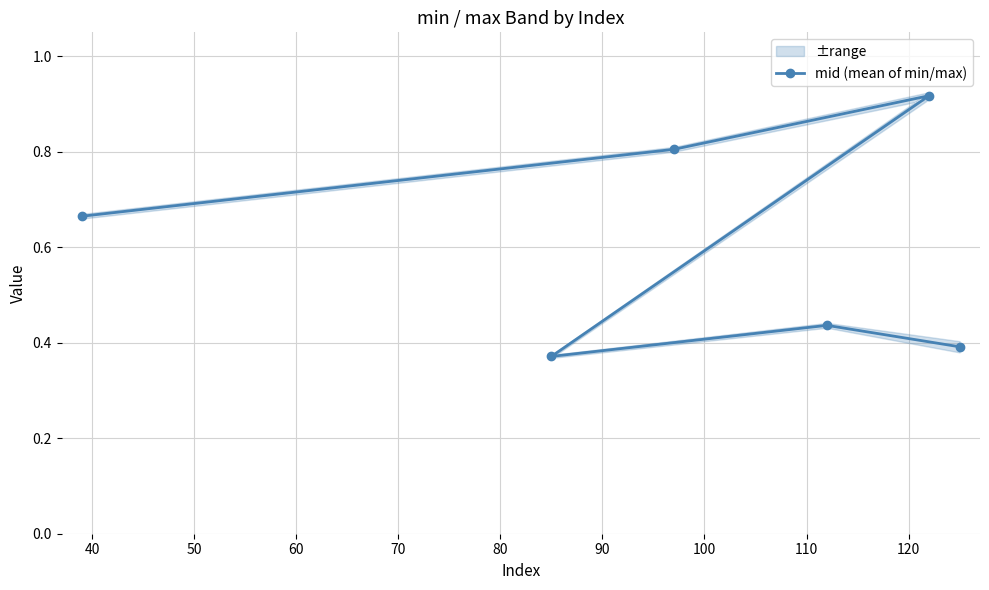

How many mid (mean of min/max) values are between 0 and 1?

6